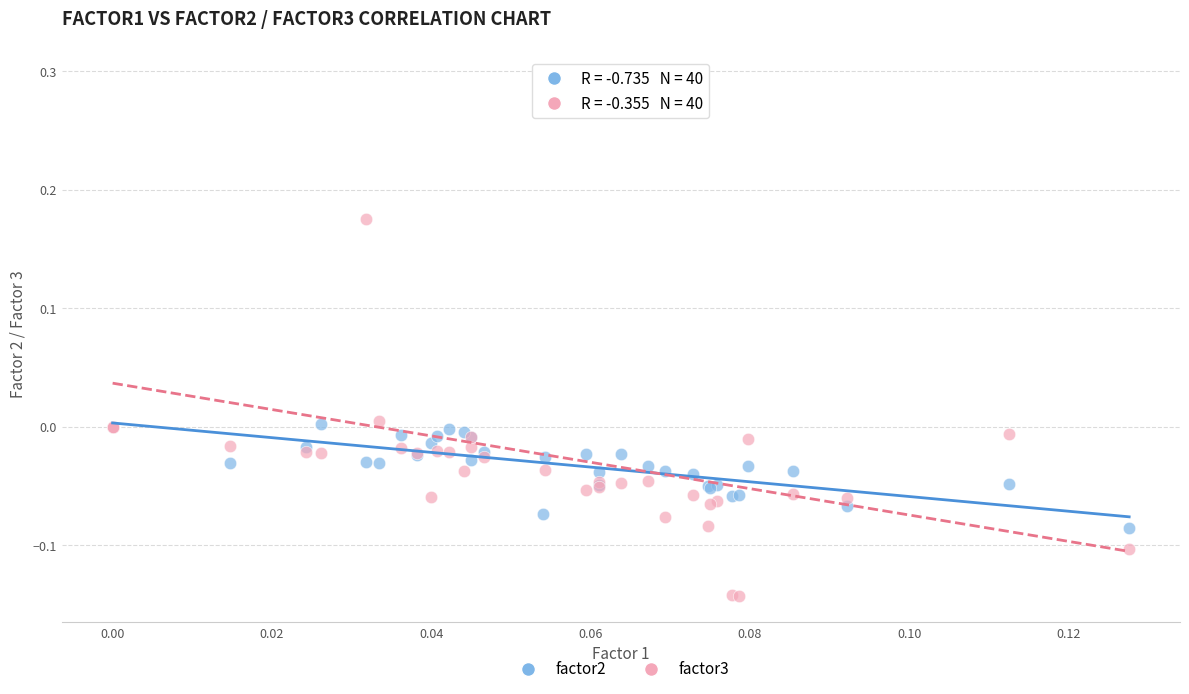

Which series contains the lowest Y value?

factor3